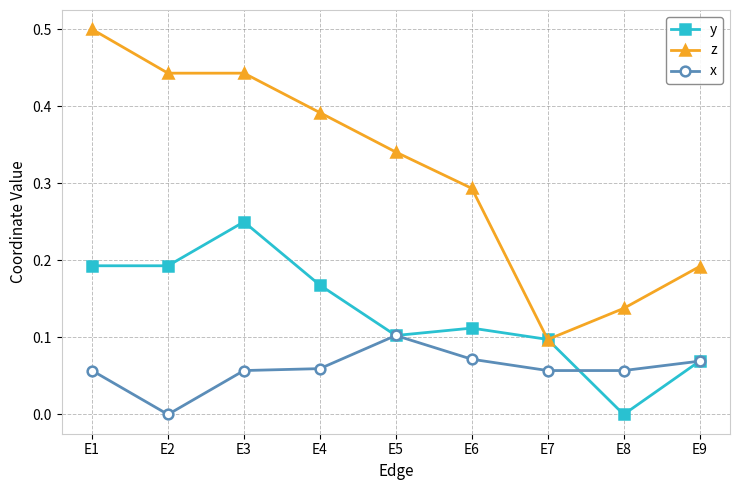

True or false: z and x cross at least once.

False